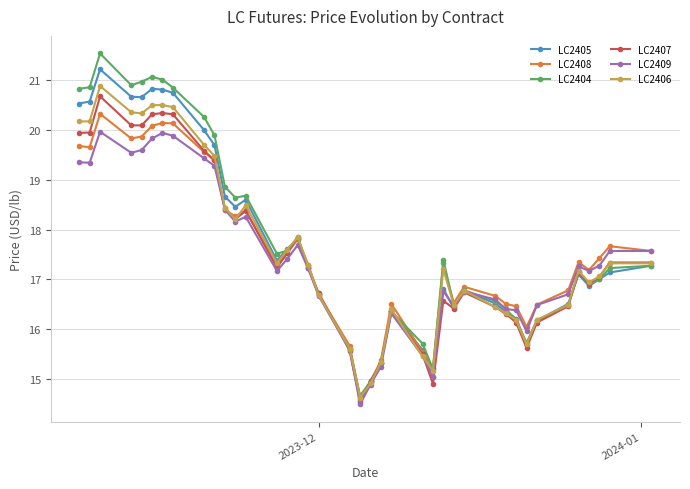

What is the maximum value for LC2406?

20.9